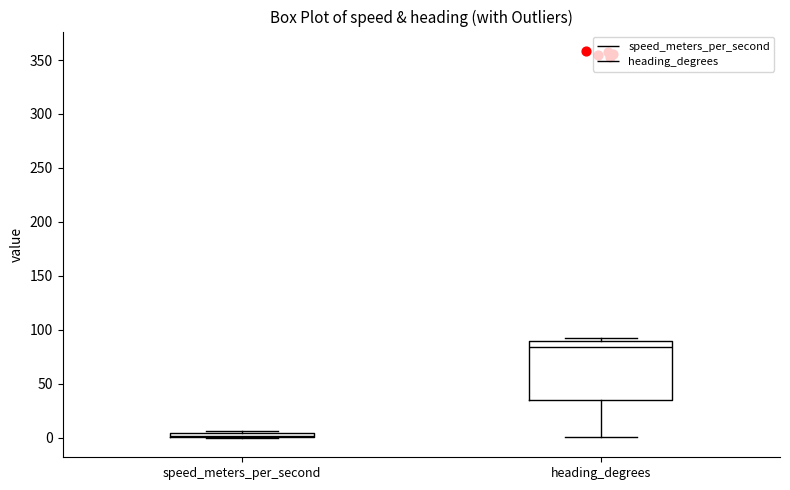

Which box has the lowest median line?

speed_meters_per_second